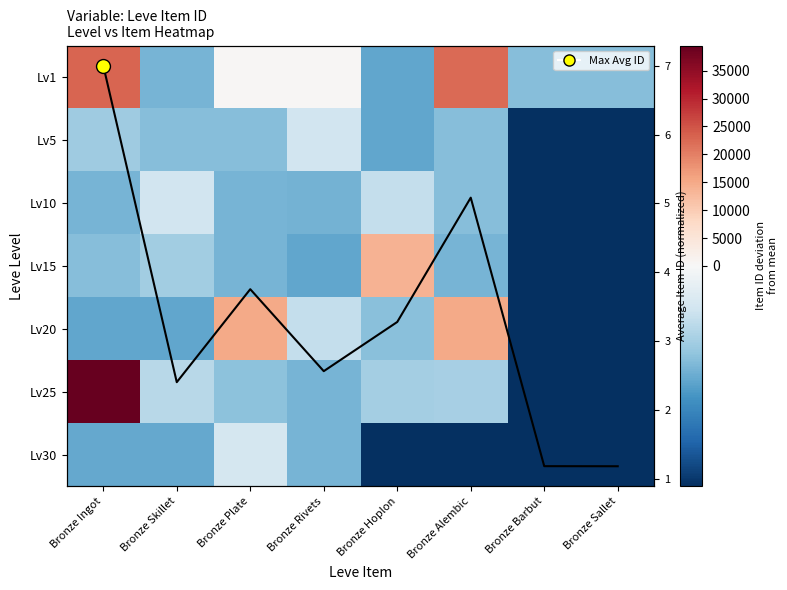

How many positive values does the Lv20 series have?

2